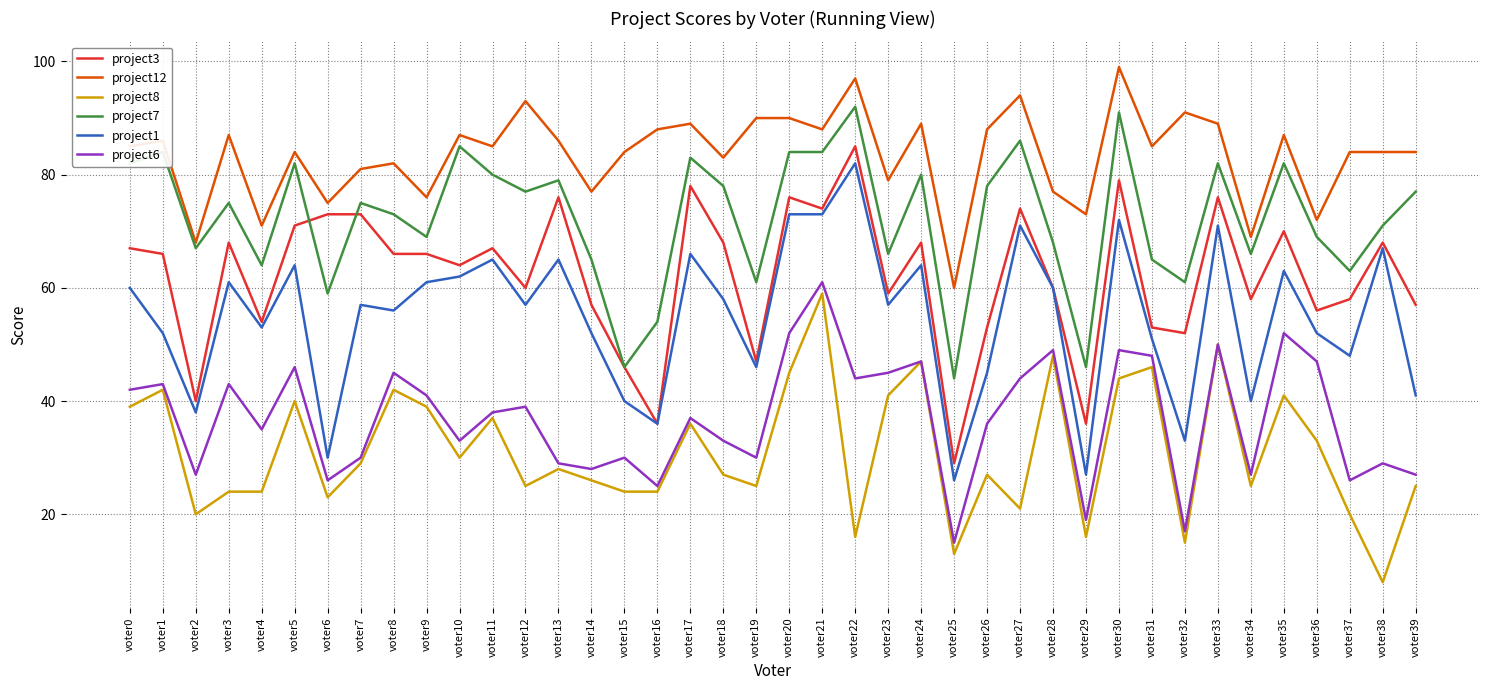

Is the value of project1 at voter13 greater than the value of project8 at voter12?

Yes